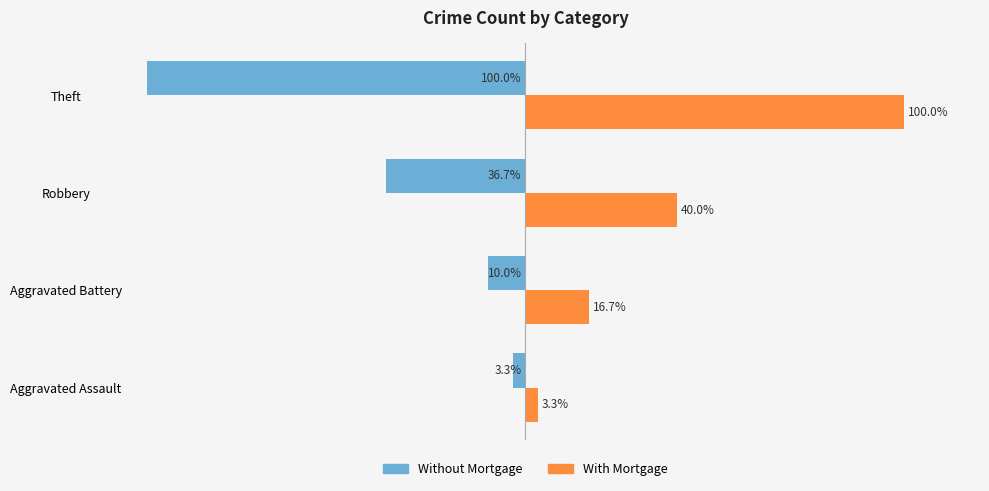

At which category does the chart reach its minimum across all series?

Theft